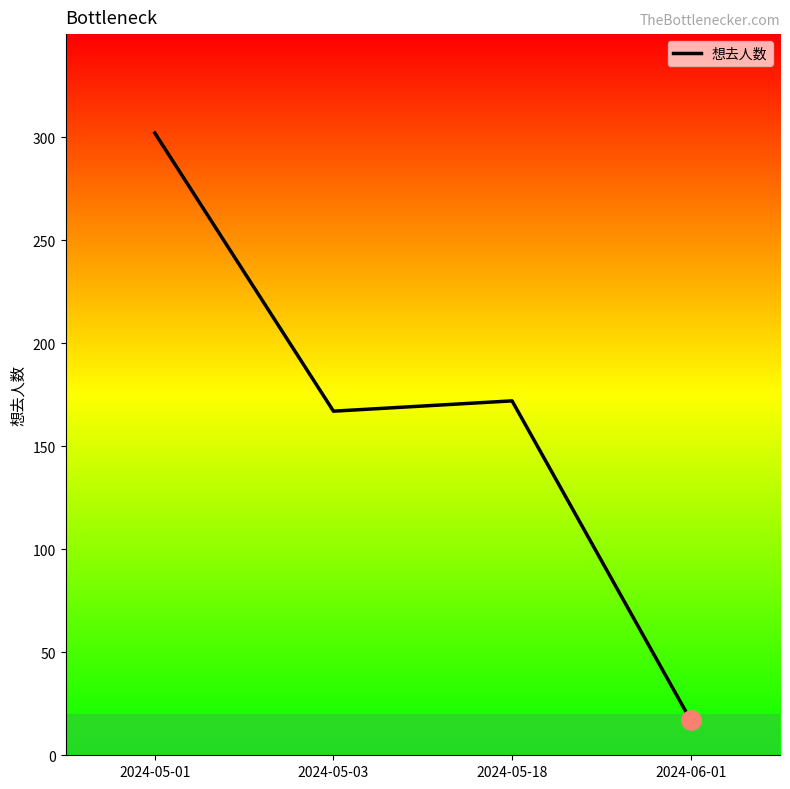

Which category has the highest value across all series?

2024-05-01